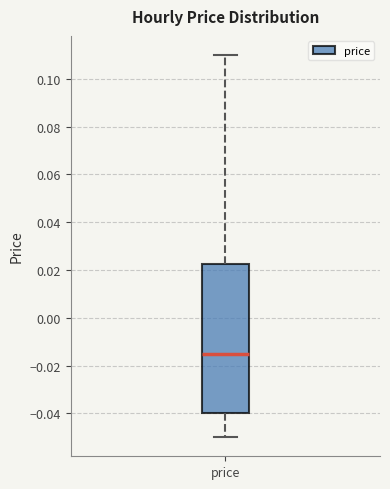

Where is the upper edge of the box for price on the y-axis? The values are not printed on the chart, so give them approximately, as read against the axis.

0.022